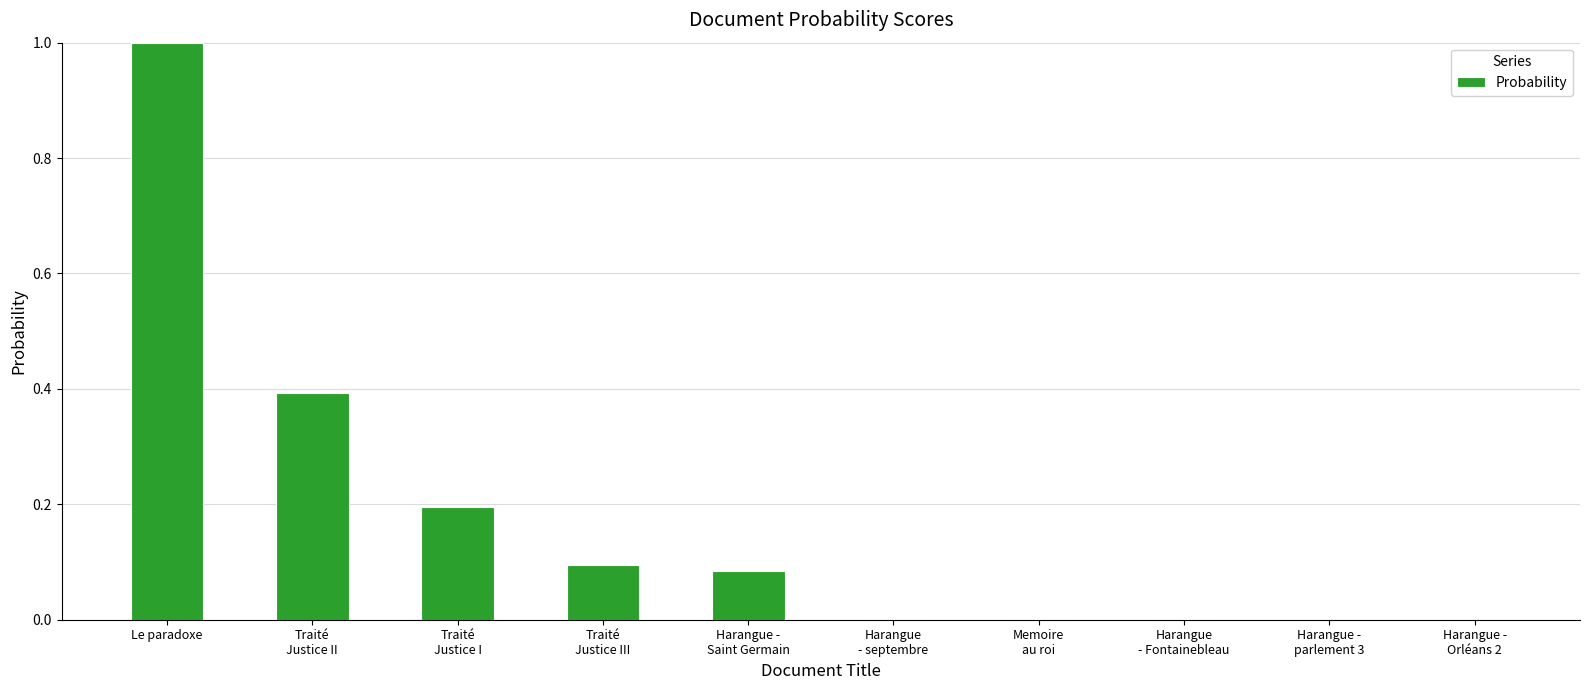

What is the average value?

0.2